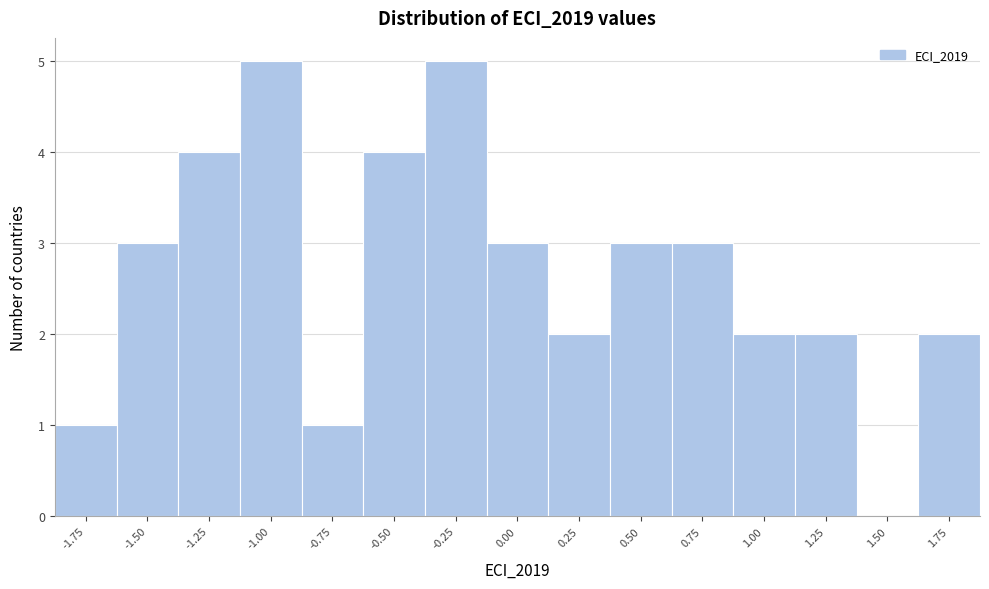

Reading left to right, what are all the values shown in this chart?

-1.75=1	-1.50=3	-1.25=4	-1.00=5	-0.75=1	-0.50=4	-0.25=5	0.00=3	0.25=2	0.50=3	0.75=3	1.00=2	1.25=2	1.50=0	1.75=2